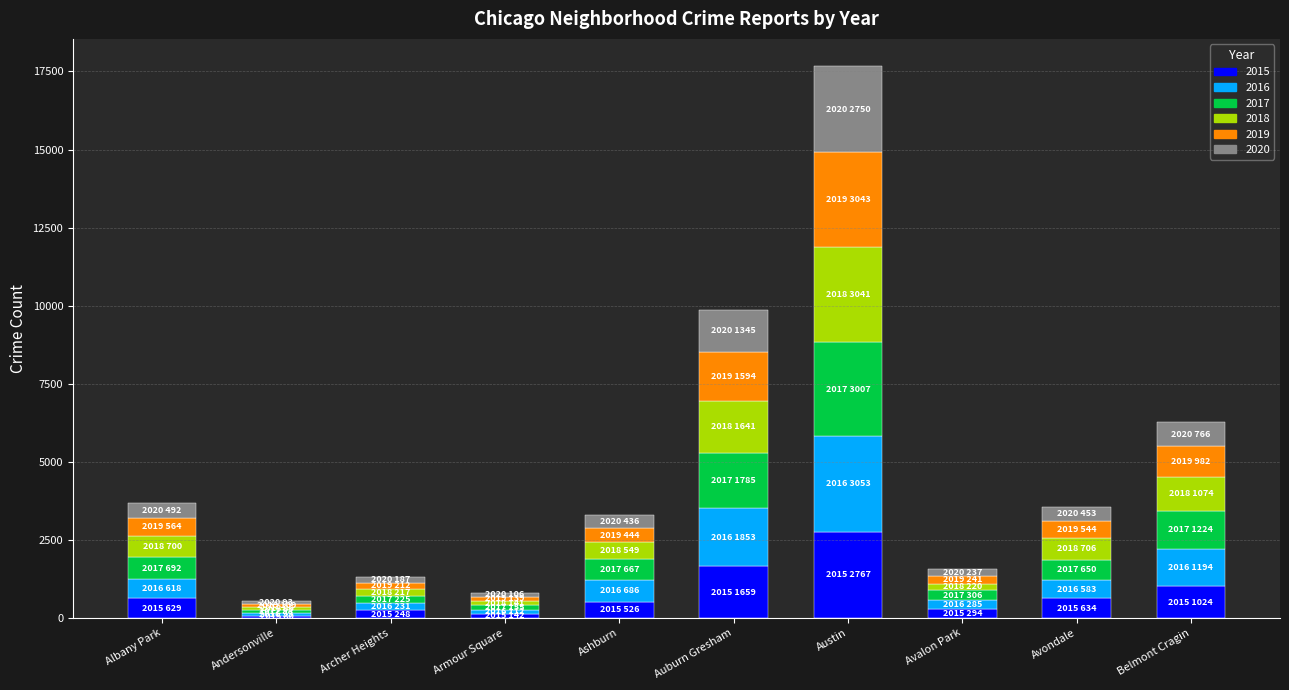

What is the total value across all series at Avondale?

3570